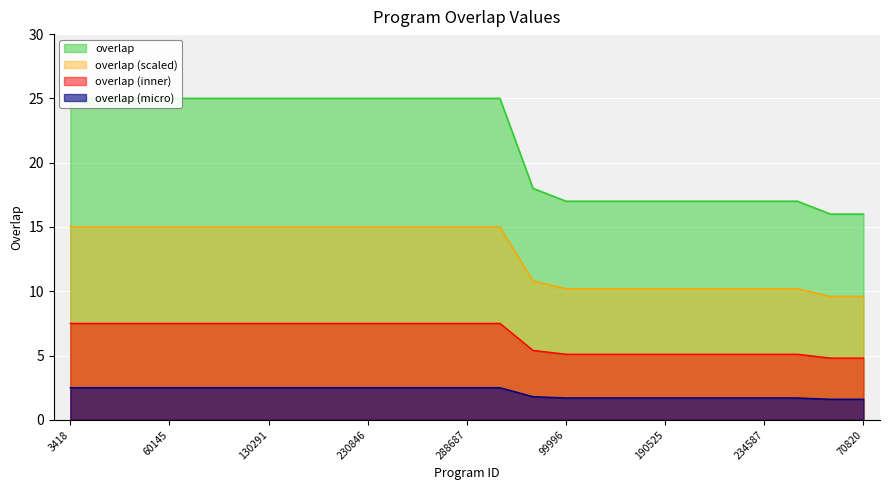

Which category has the lowest value across all series?

64170